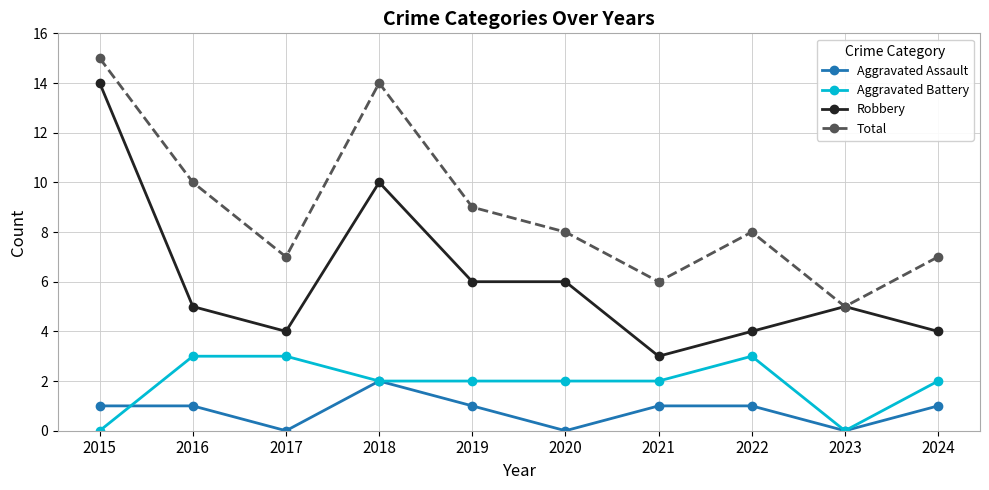

Where is the first local minimum for Total?

2017